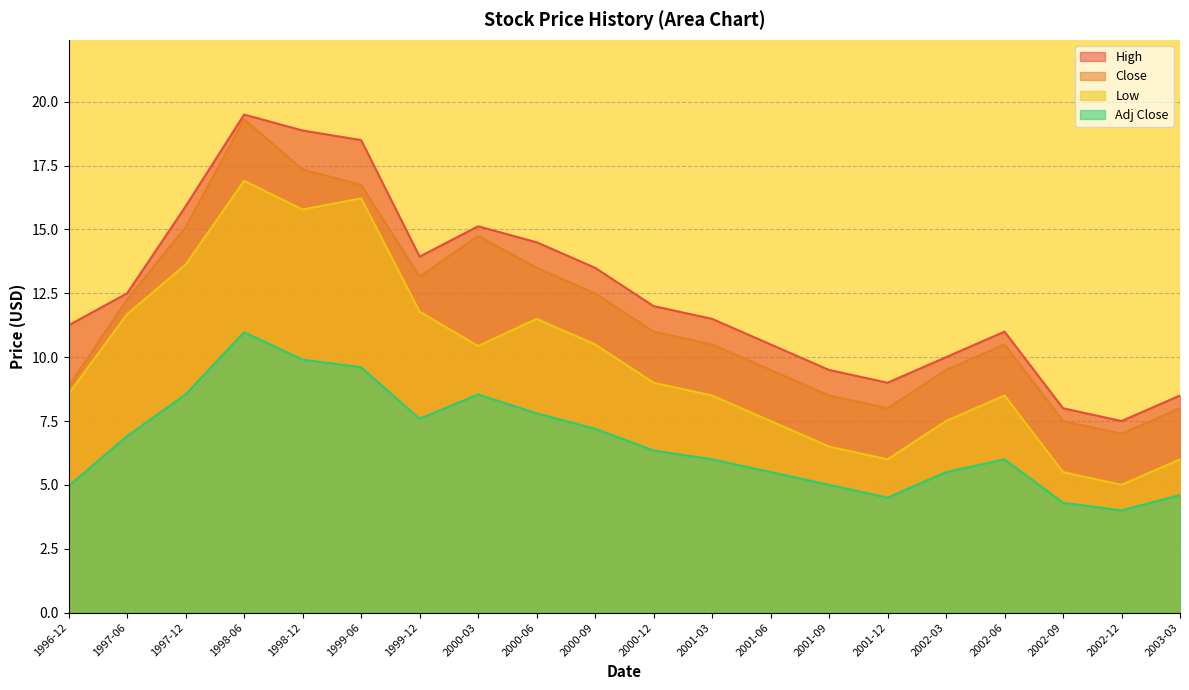

At which category does the chart reach its minimum across all series?

2002-12